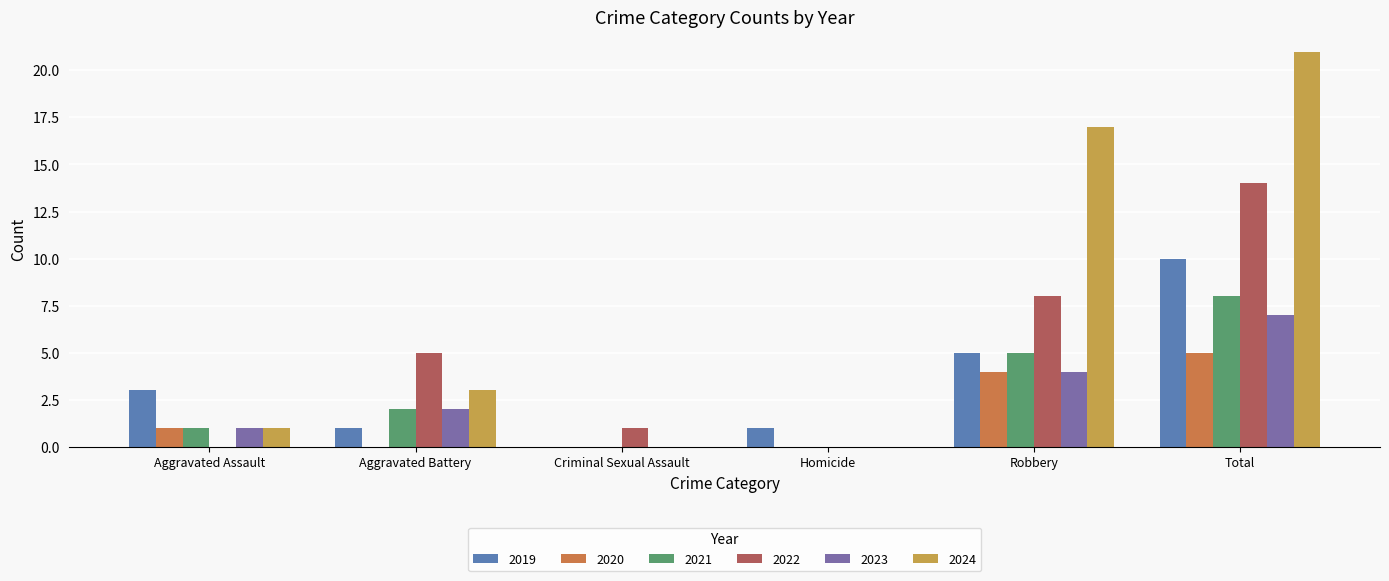

True or false: 2022 has a value of 3 at Aggravated Battery.

False